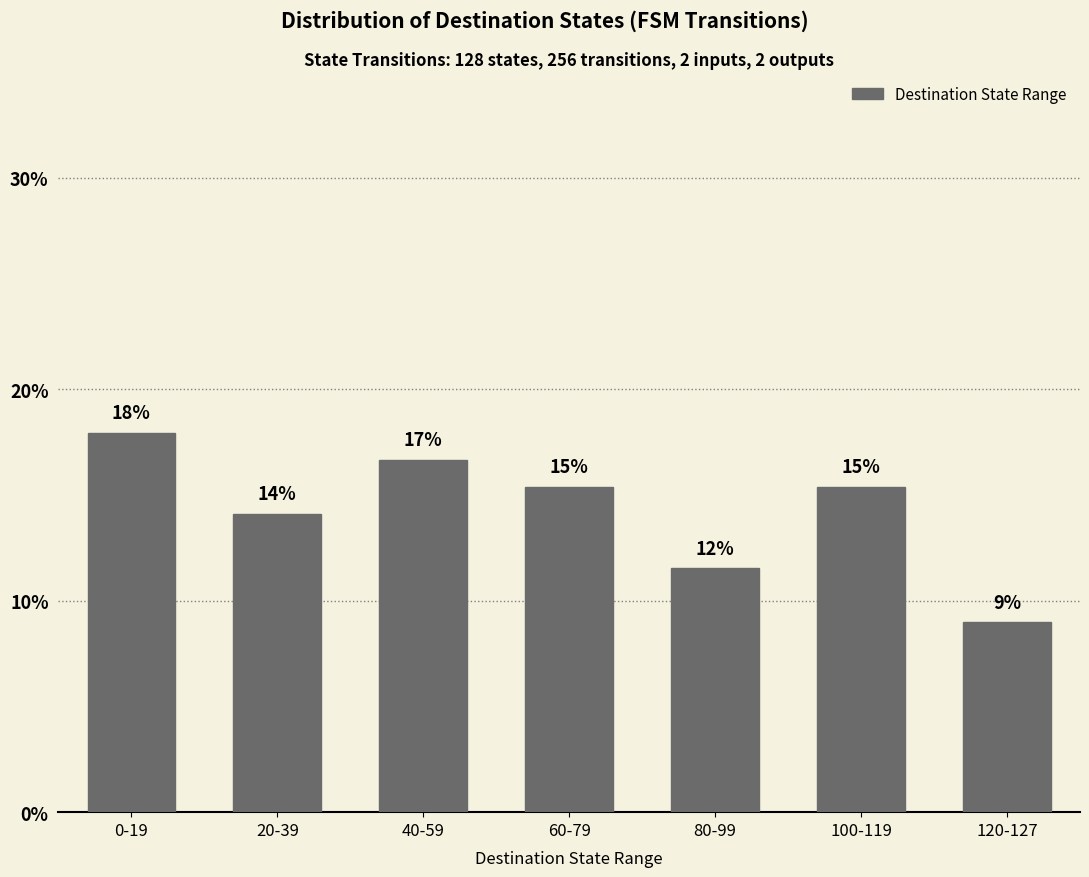

Does the chart contain any negative values?

No